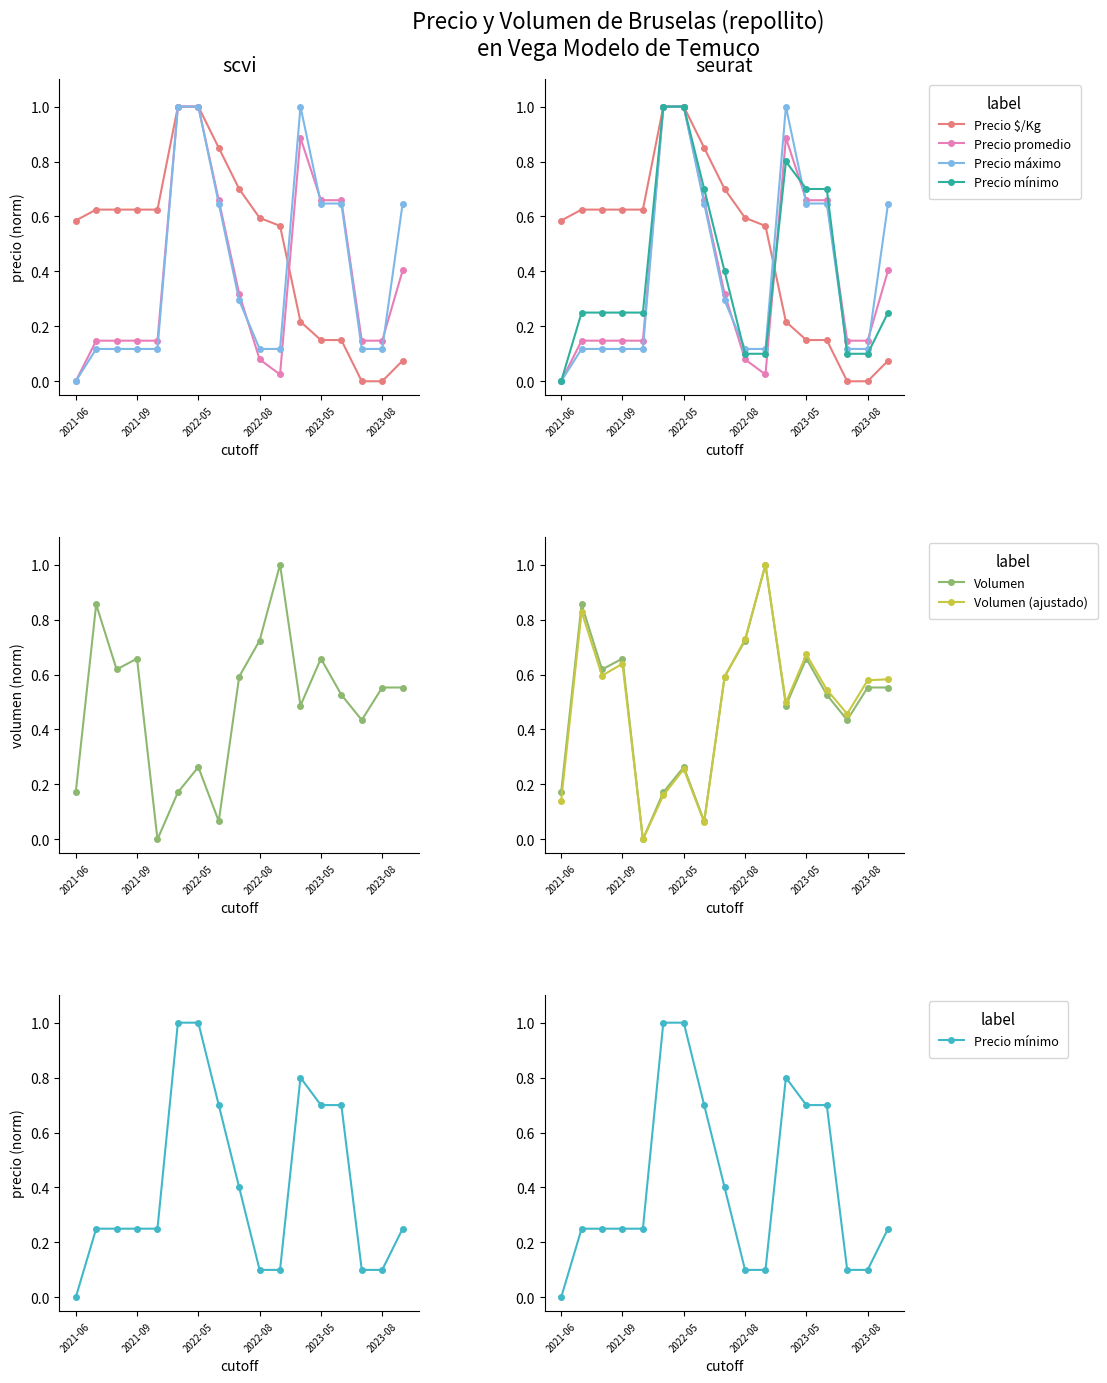

Which series ends up on top after the final intersection of Precio promedio and Volumen (ajustado)?

Volumen (ajustado)